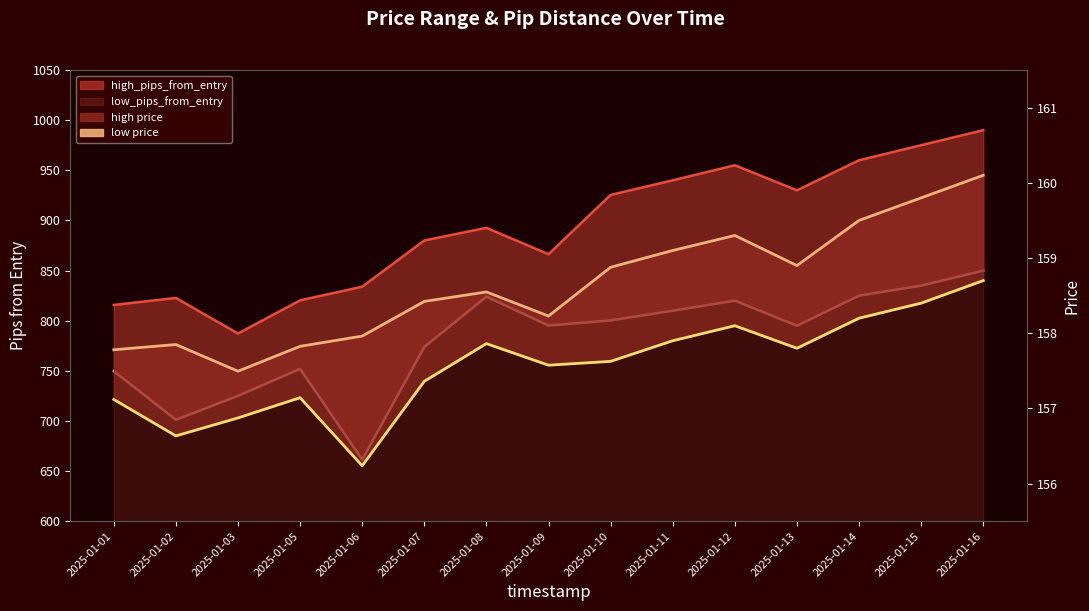

Reading left to right, list all the values displayed in this chart.

high_pips line: 2025-01-01=815.7	2025-01-02=822.7	2025-01-03=787.2	2025-01-05=820.3	2025-01-06=833.9	2025-01-07=880.0	2025-01-08=892.6	2025-01-09=866.3	2025-01-10=925.4	2025-01-11=940.0	2025-01-12=955.0	2025-01-13=930.0	2025-01-14=960.0	2025-01-15=975.0	2025-01-16=990.0
low_pips line: 2025-01-01=749.7	2025-01-02=701.2	2025-01-03=725.1	2025-01-05=752.0	2025-01-06=661.5	2025-01-07=773.8	2025-01-08=824.0	2025-01-09=795.2	2025-01-10=800.3	2025-01-11=810.0	2025-01-12=820.0	2025-01-13=795.0	2025-01-14=825.0	2025-01-15=835.0	2025-01-16=850.0
high: 2025-01-01=157.8	2025-01-02=157.8	2025-01-03=157.5	2025-01-05=157.8	2025-01-06=158.0	2025-01-07=158.4	2025-01-08=158.5	2025-01-09=158.2	2025-01-10=158.9	2025-01-11=159.1	2025-01-12=159.3	2025-01-13=158.9	2025-01-14=159.5	2025-01-15=159.8	2025-01-16=160.1
low: 2025-01-01=157.1	2025-01-02=156.6	2025-01-03=156.9	2025-01-05=157.1	2025-01-06=156.2	2025-01-07=157.4	2025-01-08=157.9	2025-01-09=157.6	2025-01-10=157.6	2025-01-11=157.9	2025-01-12=158.1	2025-01-13=157.8	2025-01-14=158.2	2025-01-15=158.4	2025-01-16=158.7